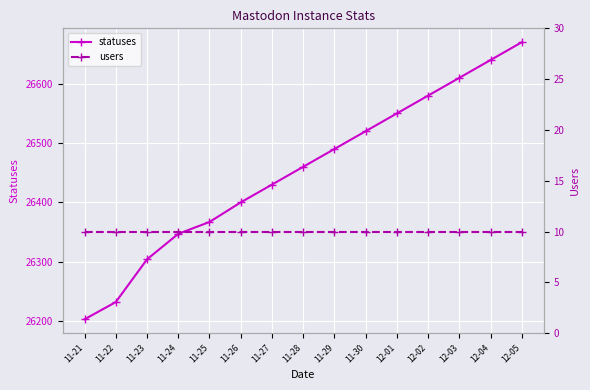

Reading left to right, list all the values displayed in this chart.

statuses: 11-21=26203	11-22=26232	11-23=26304	11-24=26347	11-25=26367	11-26=26400	11-27=26430	11-28=26460	11-29=26490	11-30=26520	12-01=26550	12-02=26580	12-03=26610	12-04=26640	12-05=26670
users: 11-21=10	11-22=10	11-23=10	11-24=10	11-25=10	11-26=10	11-27=10	11-28=10	11-29=10	11-30=10	12-01=10	12-02=10	12-03=10	12-04=10	12-05=10